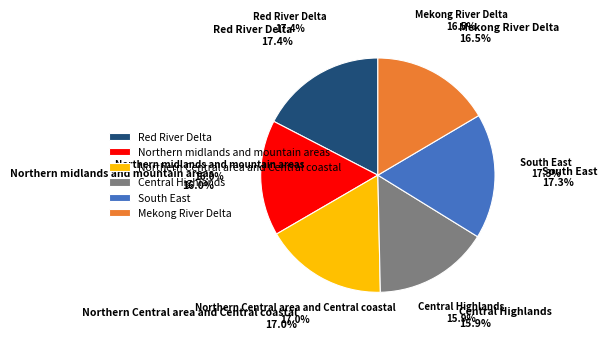

To the nearest percent, what is the combined percentage of Red River Delta and Central Highlands?

33%